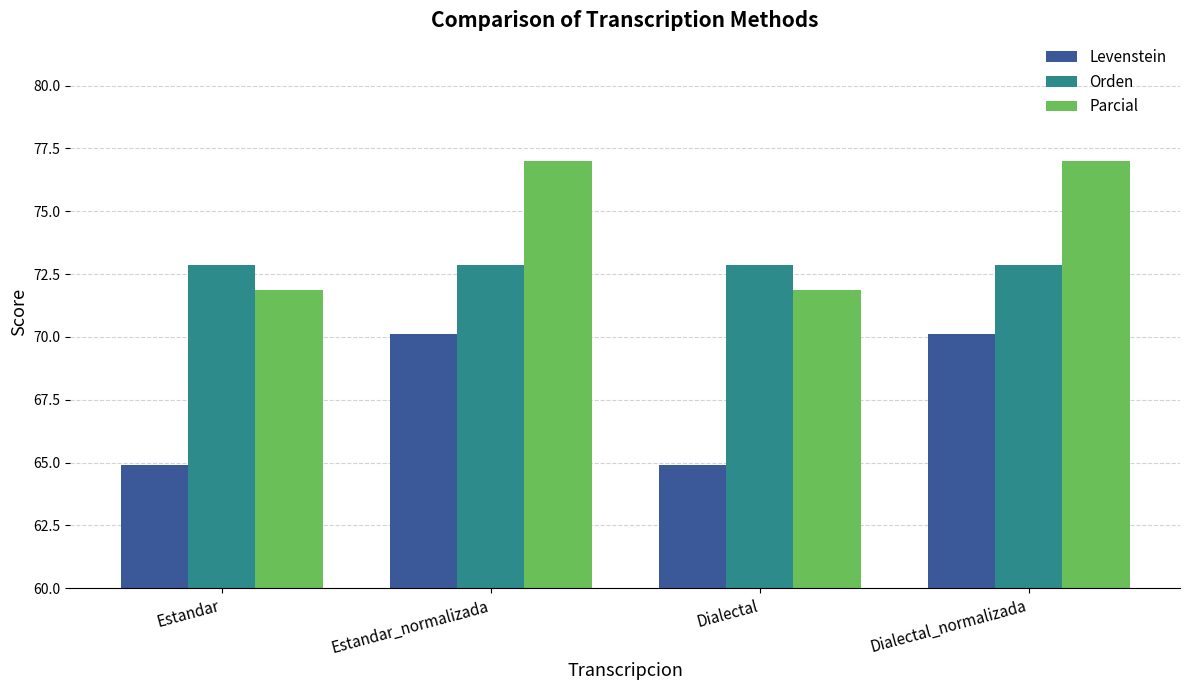

What position from the left is Estandar_normalizada?

2